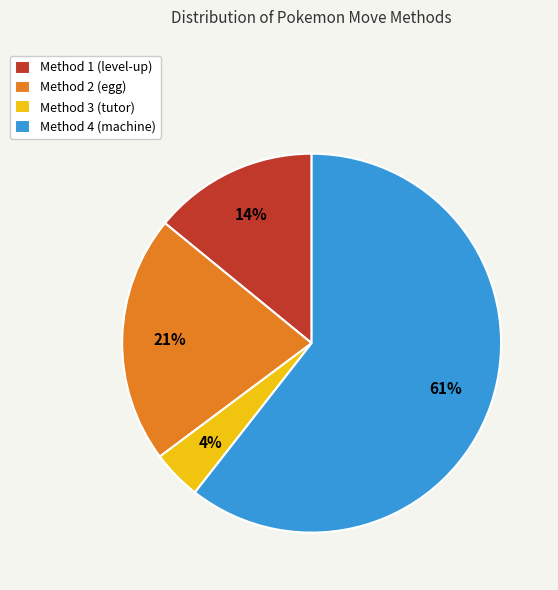

What is the majority slice?

Method 4